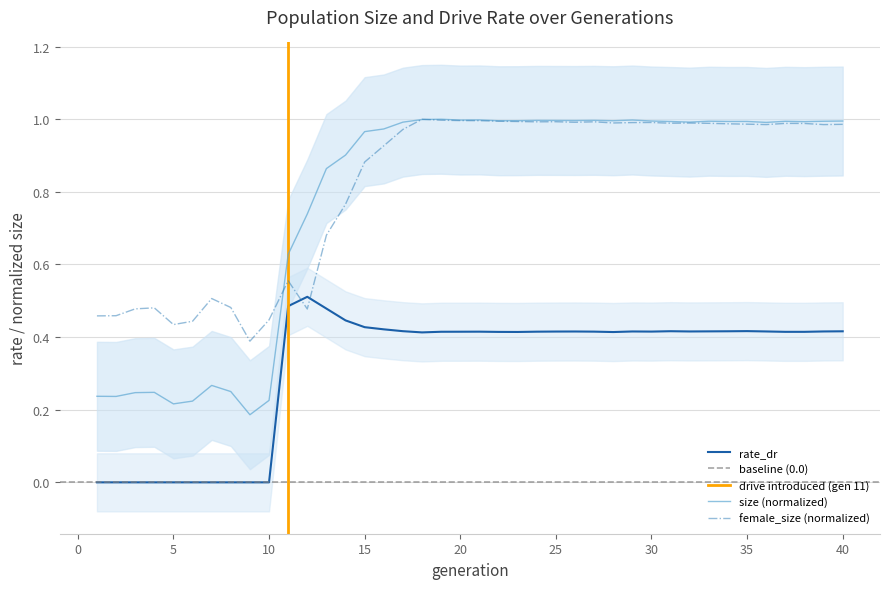

Does the chart display data point markers on the line(s)?

No